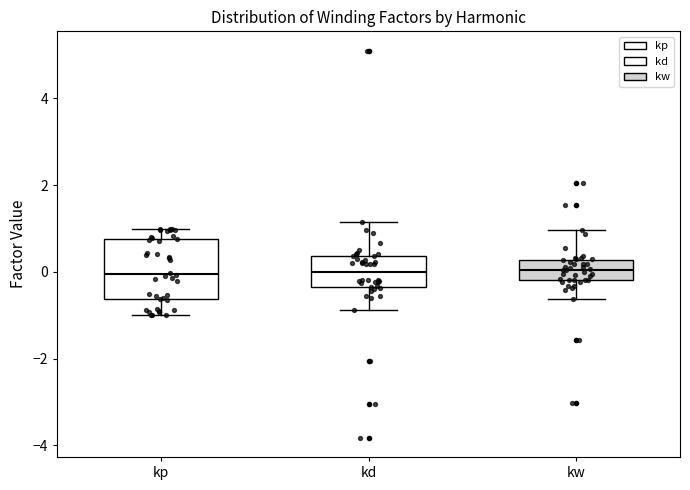

Where is the lower edge of the box for kd on the y-axis? The values are not printed on the chart, so give them approximately, as read against the axis.

-0.4